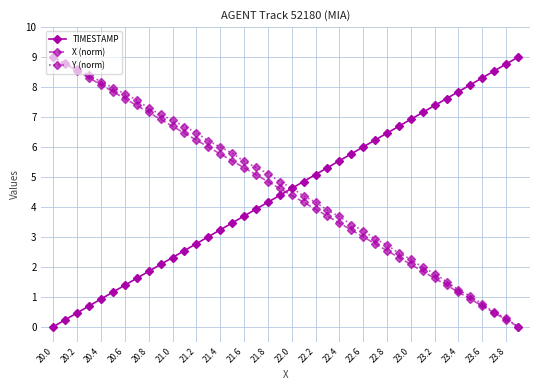

What is the sum of all X (norm) values?

180.0